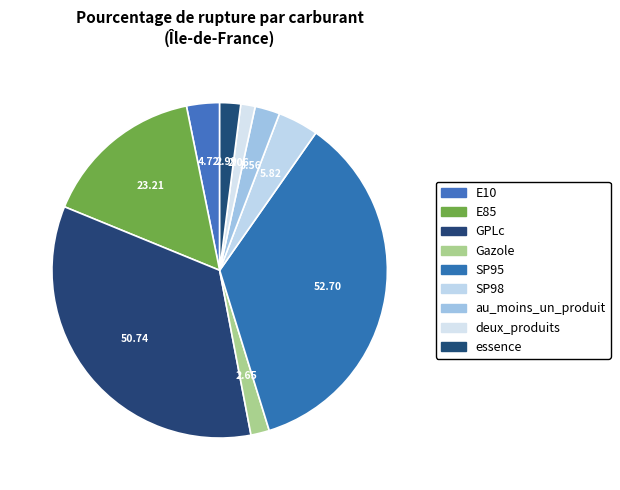

What is the ratio of the value at essence to the value at au_moins_un_produit?

0.8